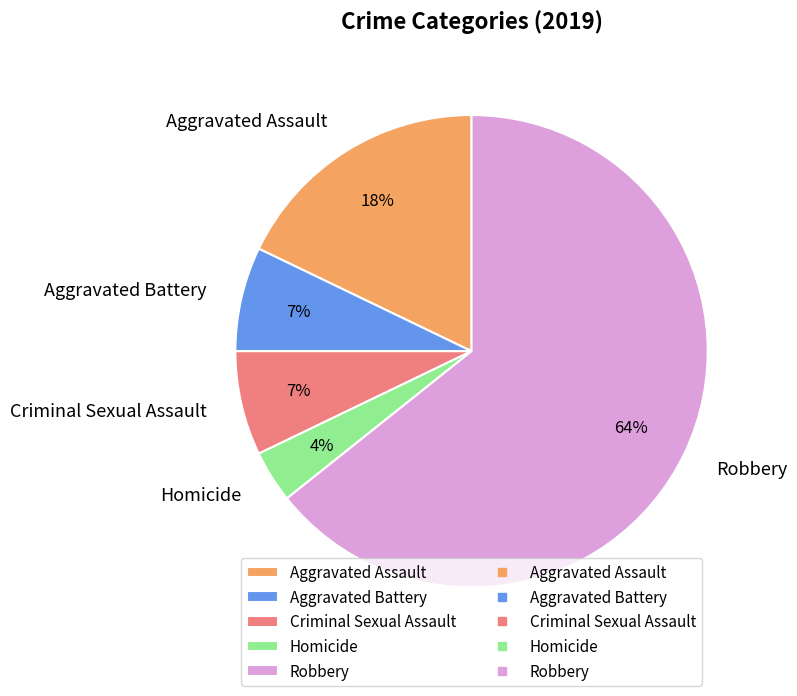

To the nearest percent, what is the difference between the Criminal Sexual Assault and Aggravated Assault slice percentages?

11%